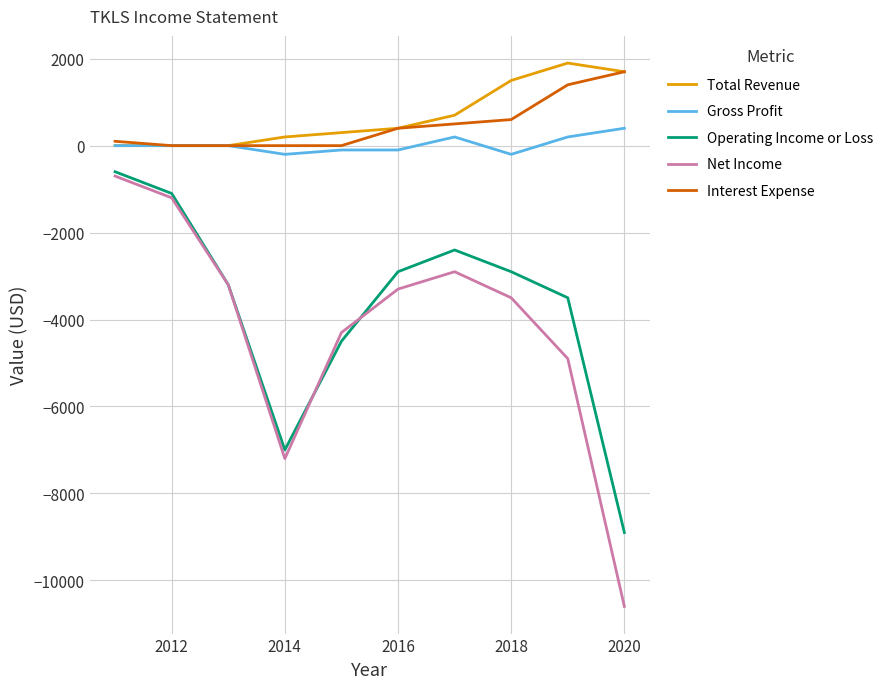

What is the difference between the second highest and second lowest values in the Net Income series?

6000